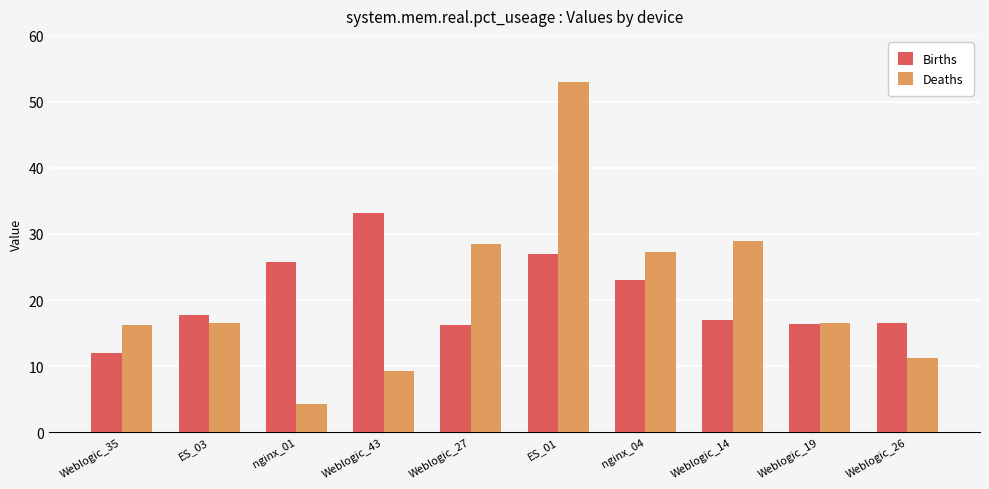

Is the value of Deaths at Weblogic_19 greater than the value of Births at Weblogic_43?

No